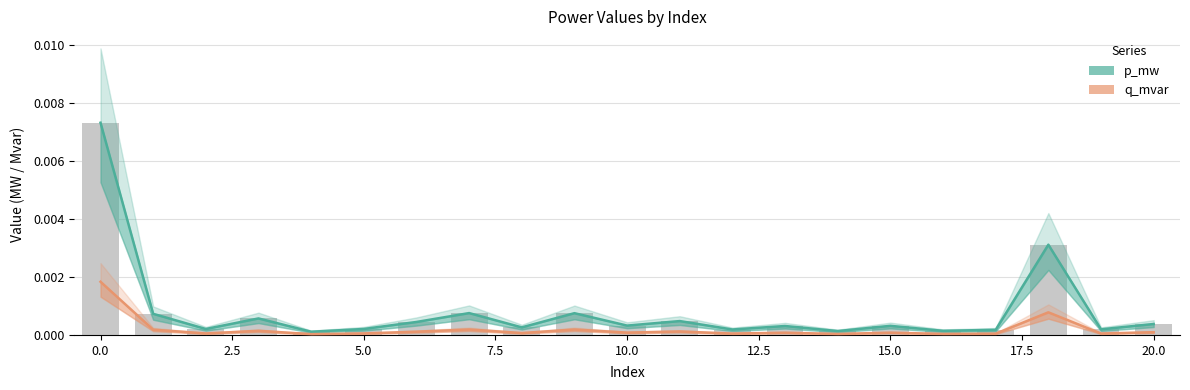

Is the value of p_mw at 17 greater than the value of q_mvar at 14?

Yes